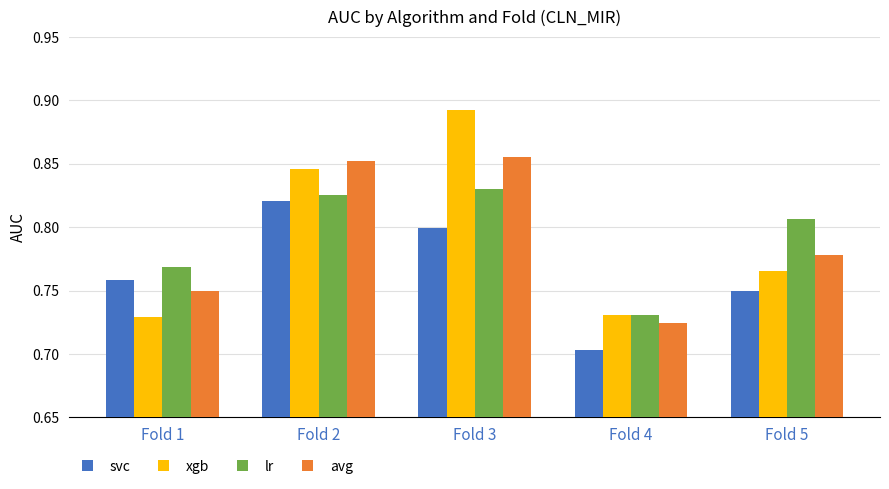

The value of lr at Fold 1 is 0.8. True or false?

True